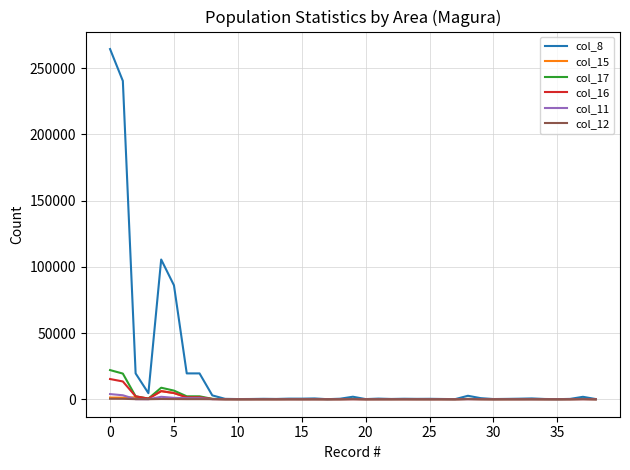

What is the maximum value shown in the chart?

264537